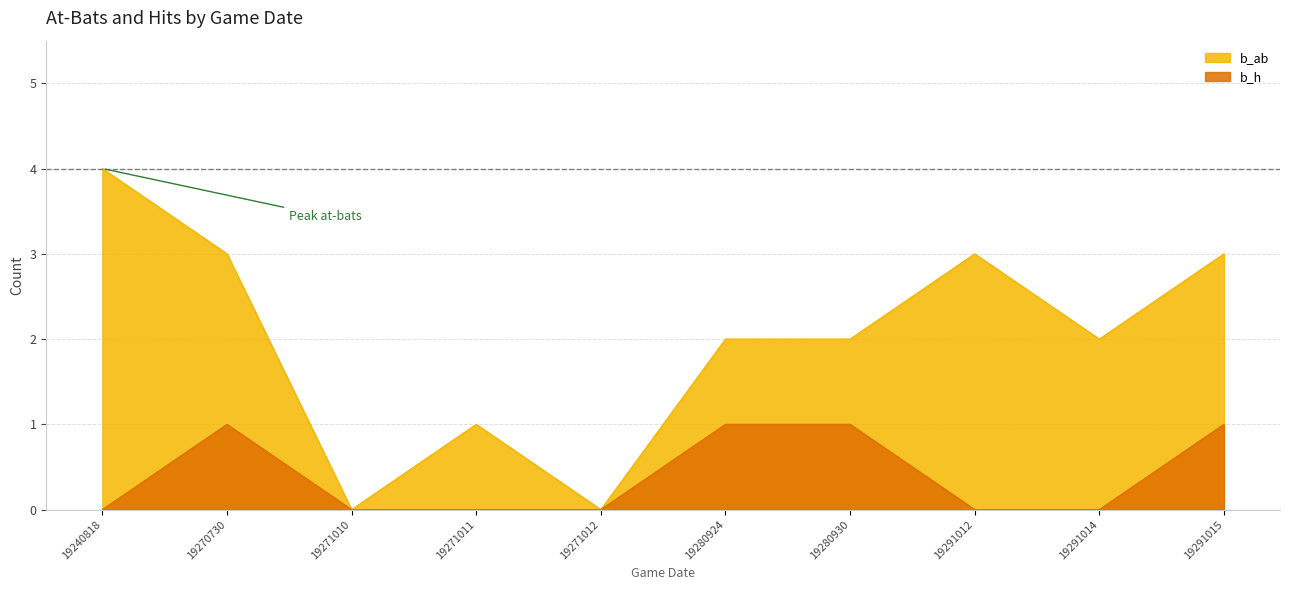

True or false: b_h and b_ab intersect in this chart.

False